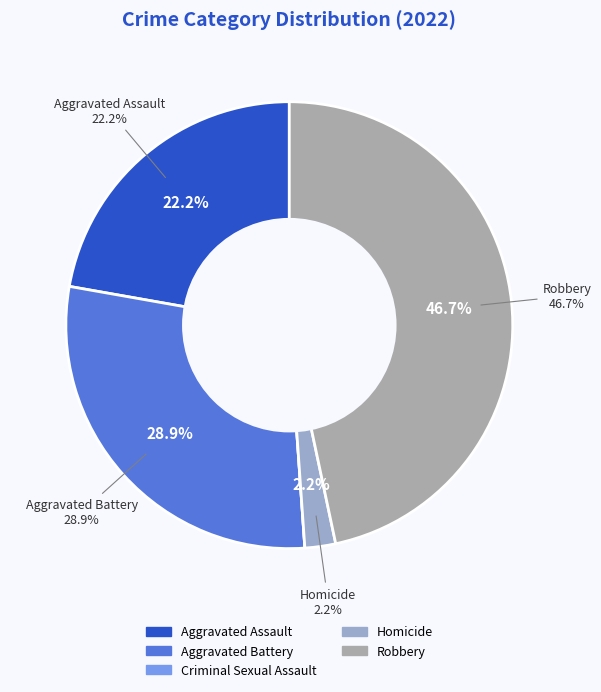

True or false: Robbery accounts for 47% of the total.

True